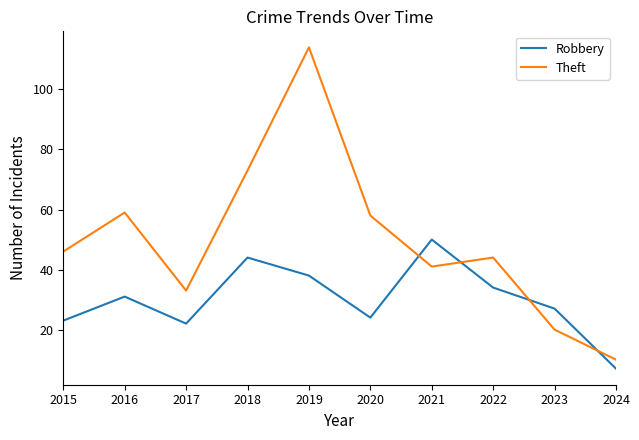

What is the total value across all series at 2021?

91